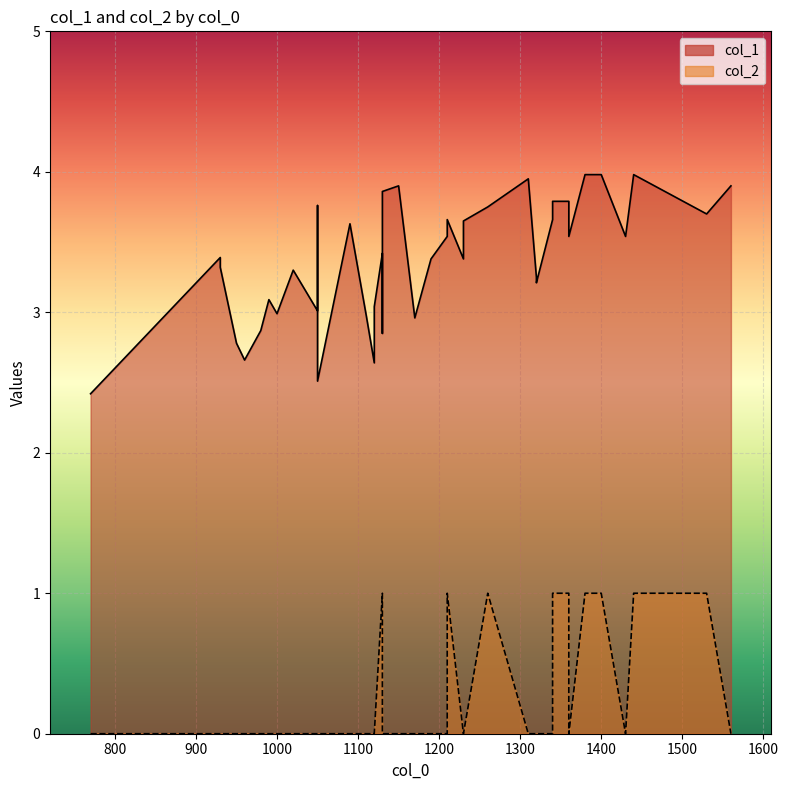

Where is the first local maximum for col_2?

1130